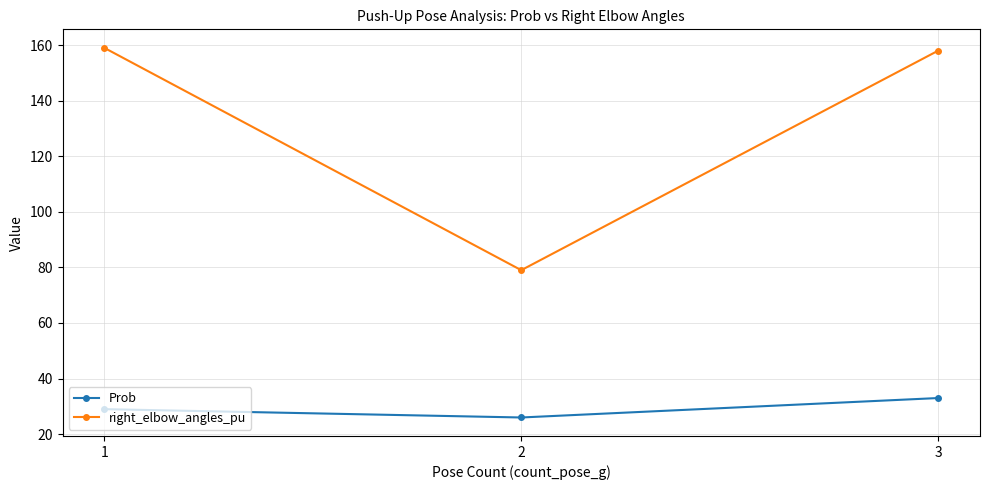

The Prob series shows 26 at 2. True or false?

True